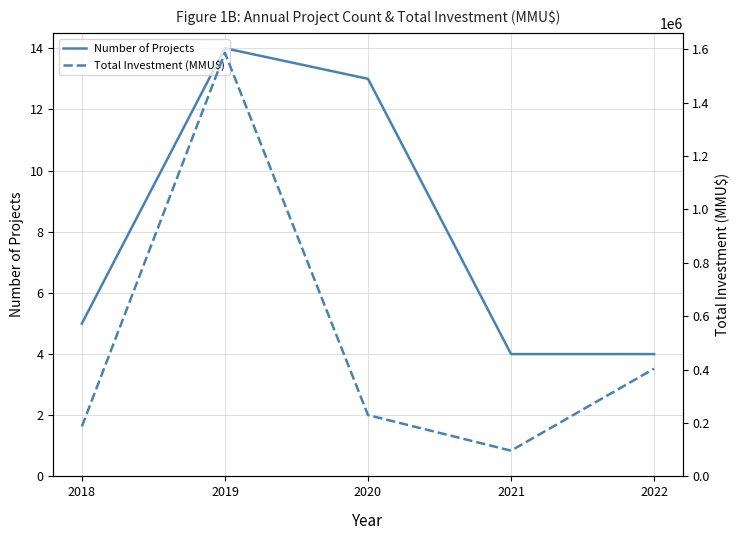

At which label does Number of Projects reach its peak?

2019